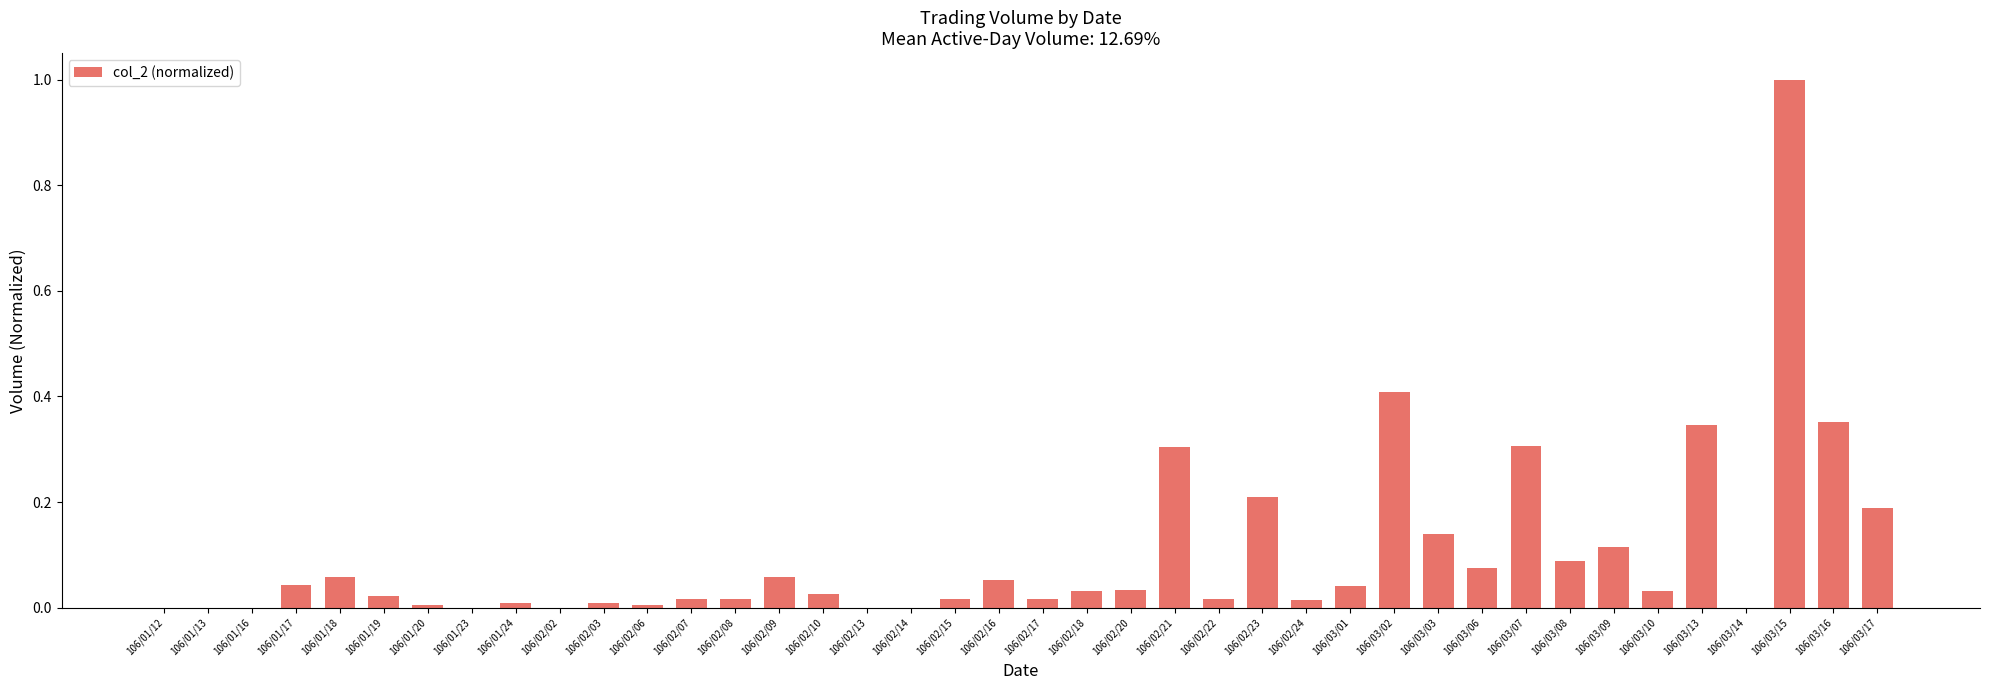

Which label corresponds to the largest value in the chart?

106/03/15